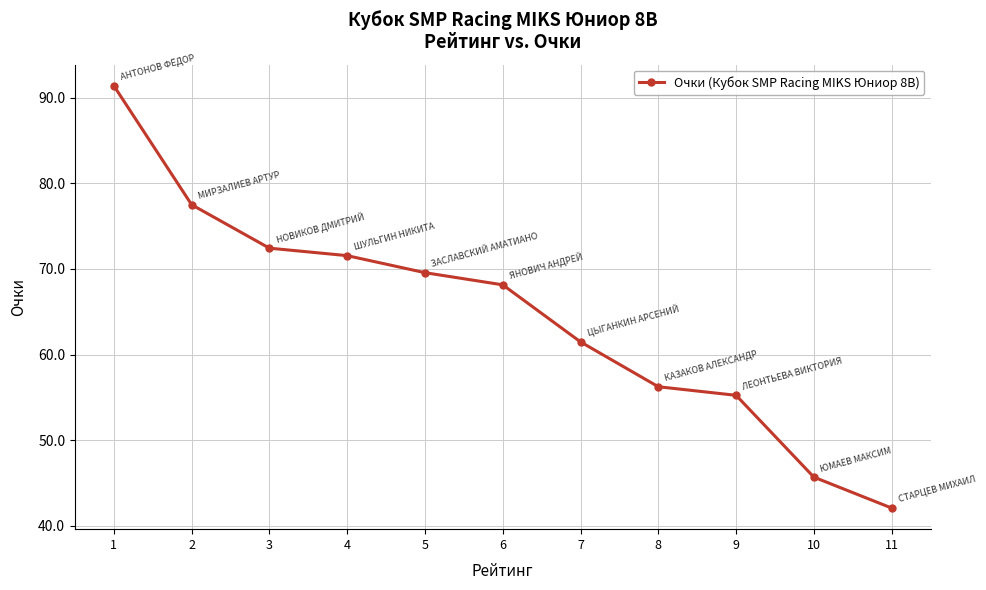

Where does the data first go above 68?

1